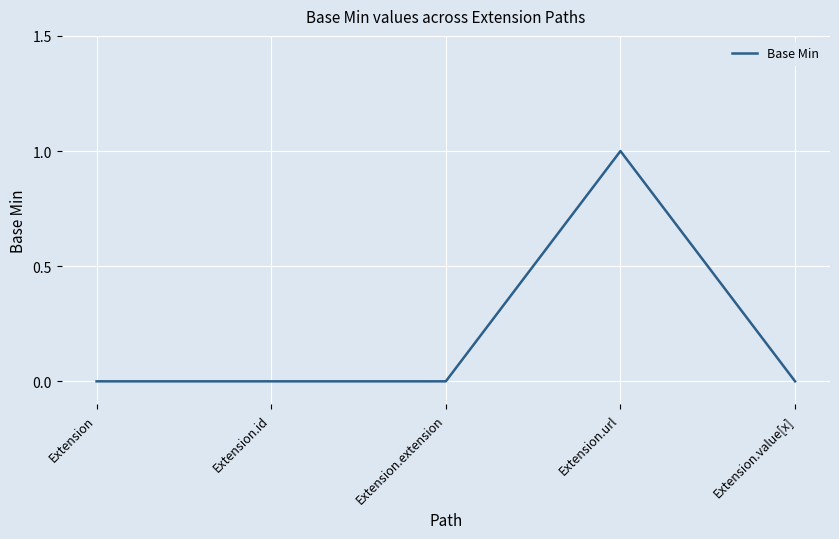

At which category does the chart reach its peak across all series?

Extension.url